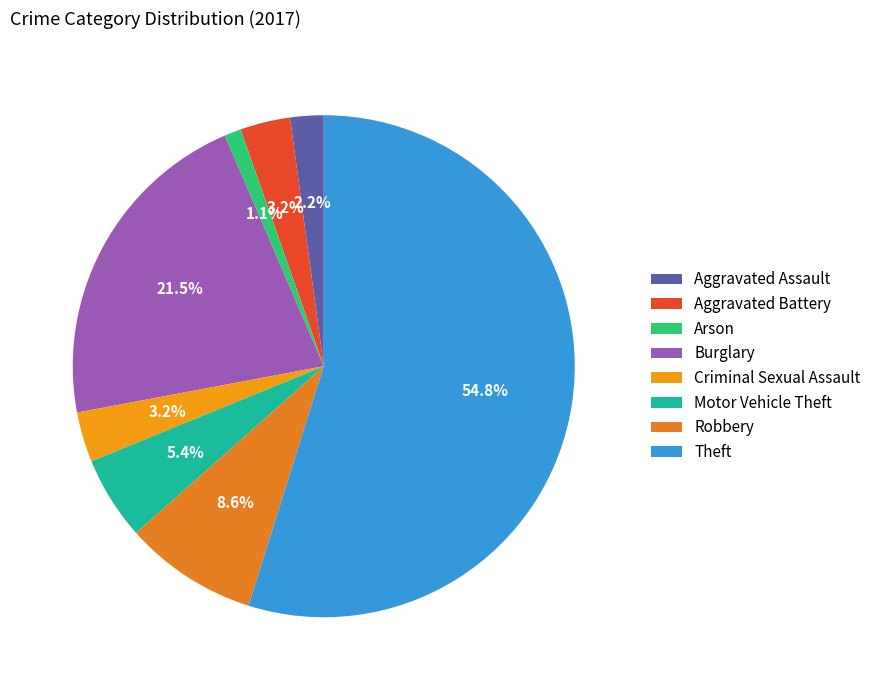

Count the number of slices in the pie.

8